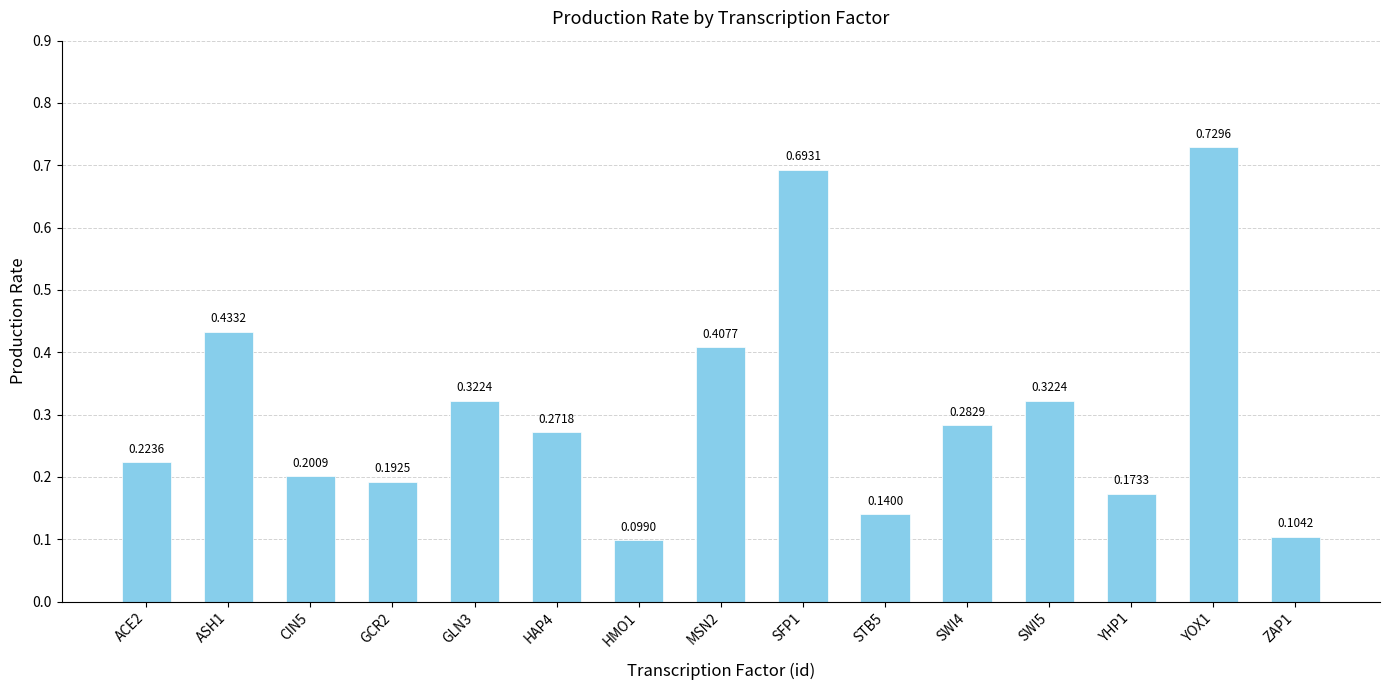

True or false: the data shows 0.2 at CIN5.

True